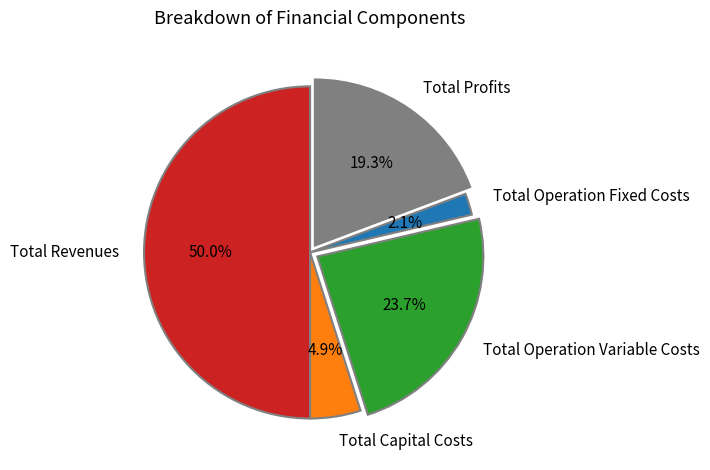

Rank the categories by value from highest to lowest.

Total Revenues, Total Operation Variable Costs, Total Profits, Total Capital Costs, Total Operation Fixed Costs